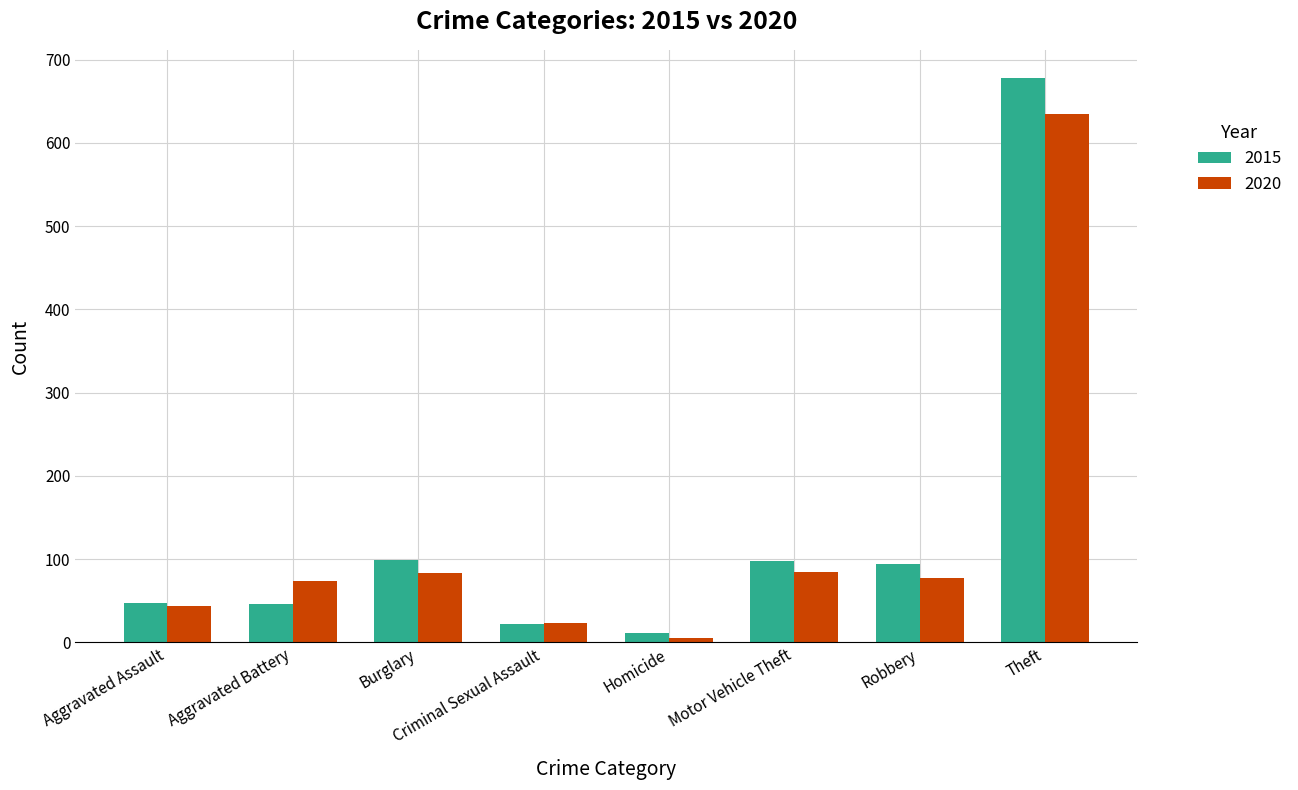

At Theft, list the series in order from smallest to largest.

2020, 2015